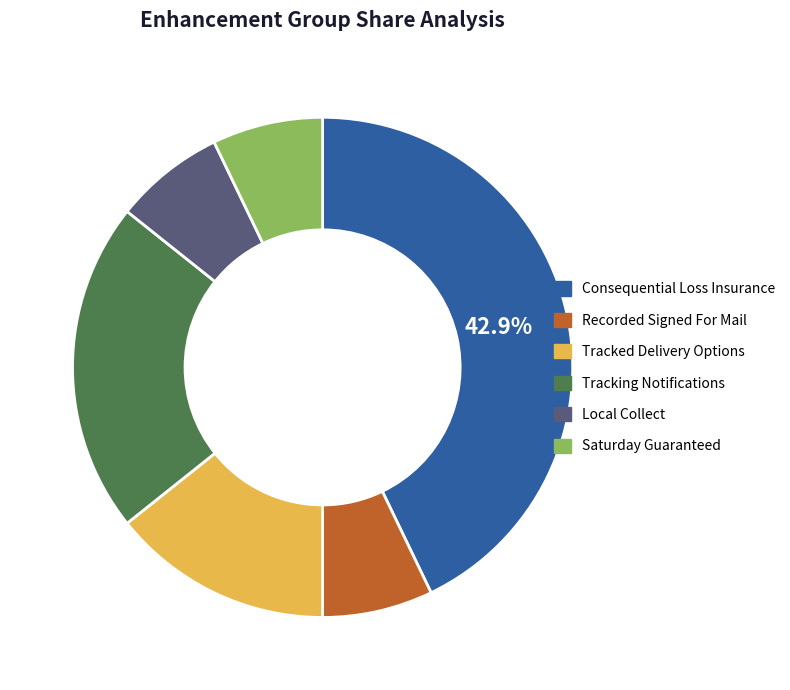

True or false: Consequential Loss Insurance accounts for 49% of the total.

False